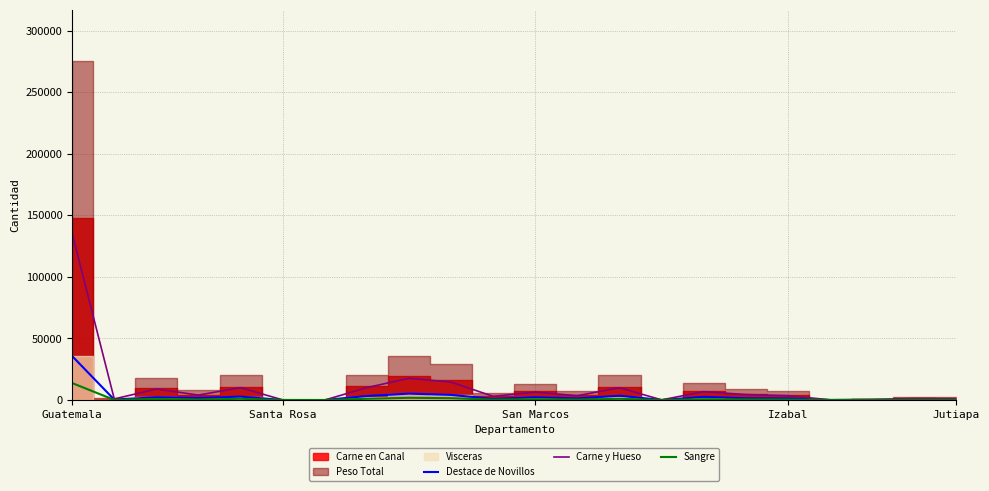

What is the total value across all series at Jutiapa?

1600.4